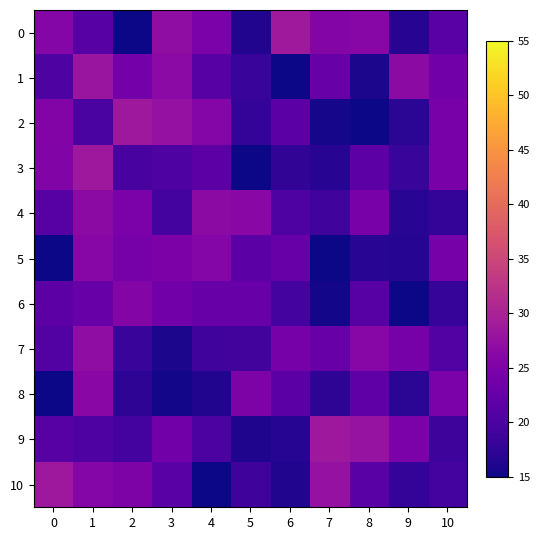

Between 4 and 10, which series saw the biggest shift?

row_4